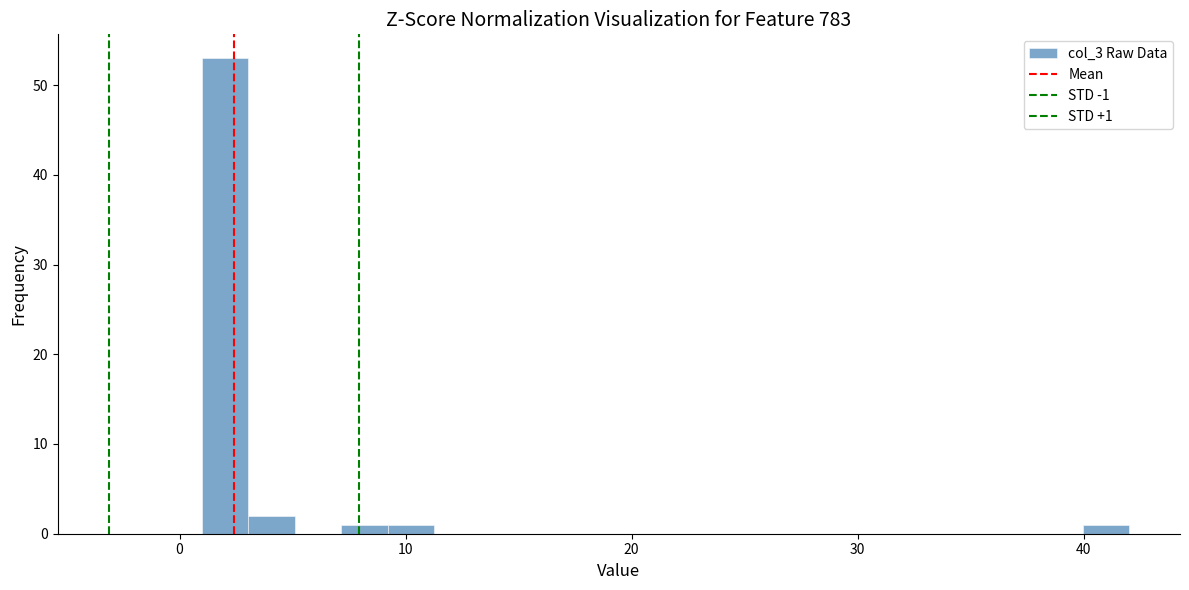

Read against the x-axis, roughly where is the centre of the tallest bar?

2